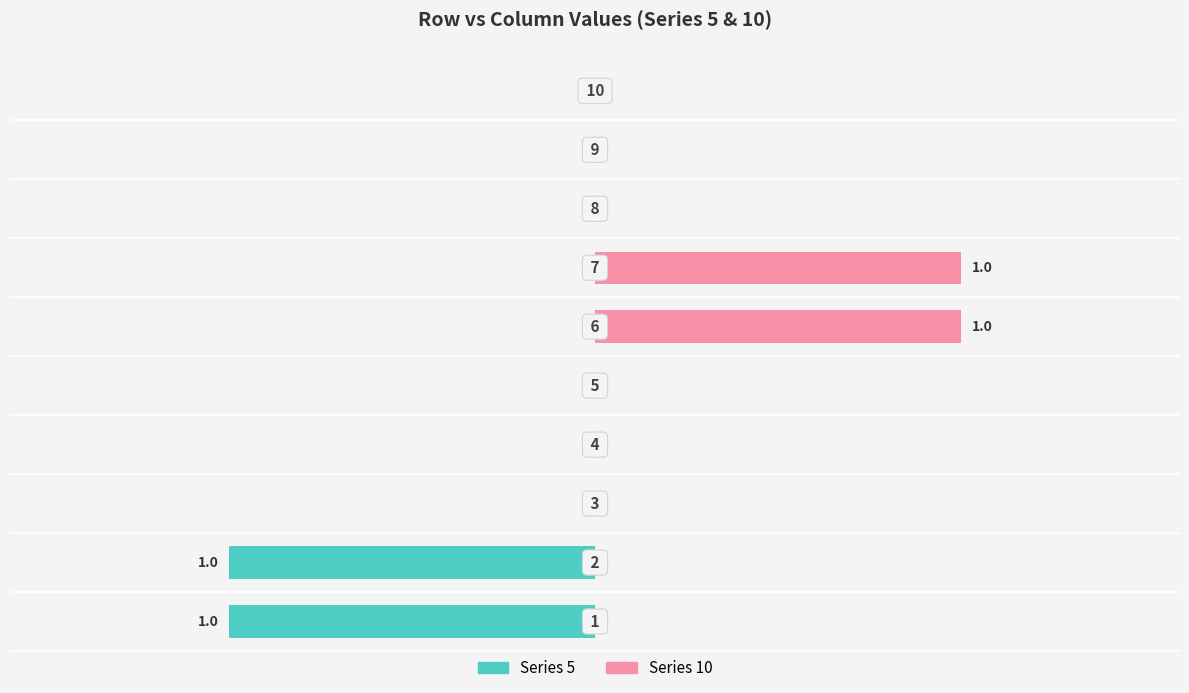

What is the difference between the maximum and second lowest values in the Series 5 series?

1